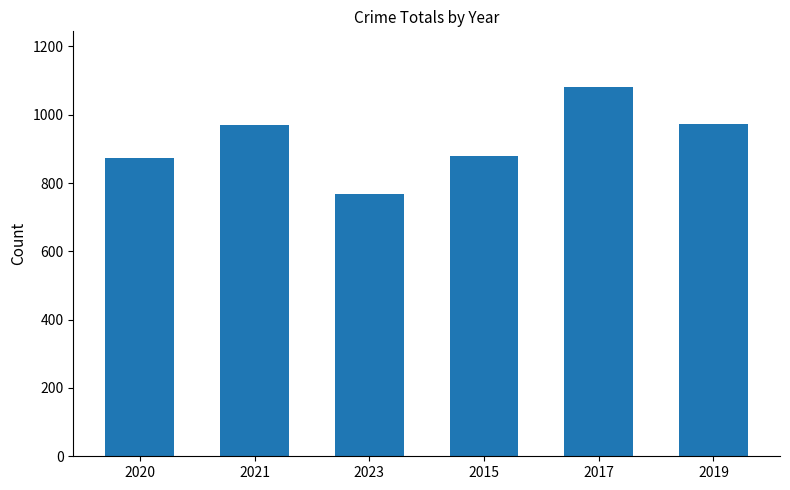

Which label corresponds to the smallest value in the chart?

2023